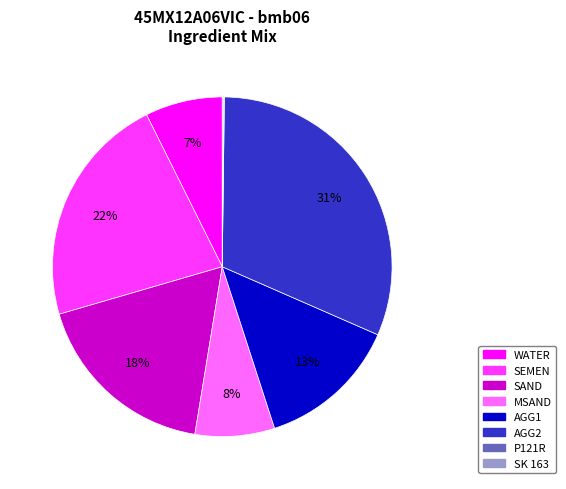

What is the largest slice in the pie chart?

AGG2